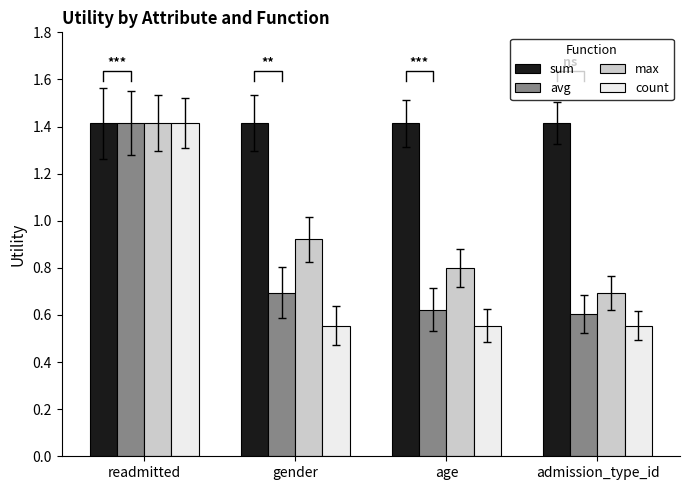

Reading right to left, list all the values displayed in this chart.

sum: admission_type_id=1.4	age=1.4	gender=1.4	readmitted=1.4
avg: admission_type_id=0.6	age=0.6	gender=0.7	readmitted=1.4
max: admission_type_id=0.7	age=0.8	gender=0.9	readmitted=1.4
count: admission_type_id=0.6	age=0.6	gender=0.6	readmitted=1.4